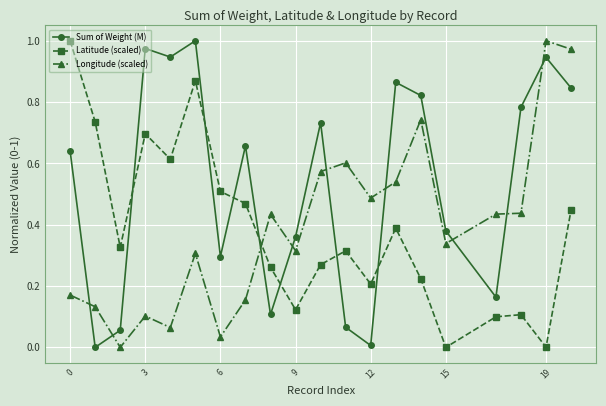

In Longitude (scaled), how many points are higher than both neighbors (excluding endpoints)?

6